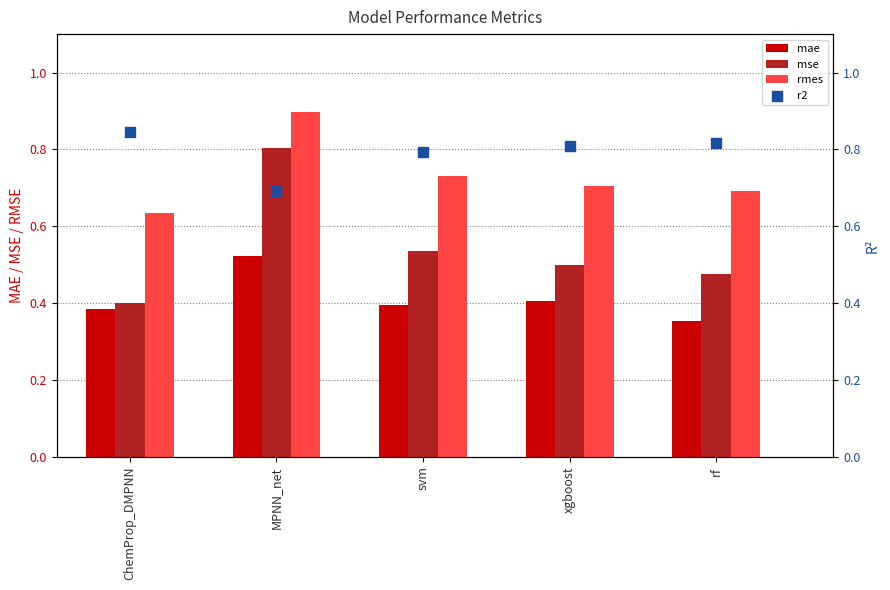

Which series reaches the minimum Y coordinate?

mae